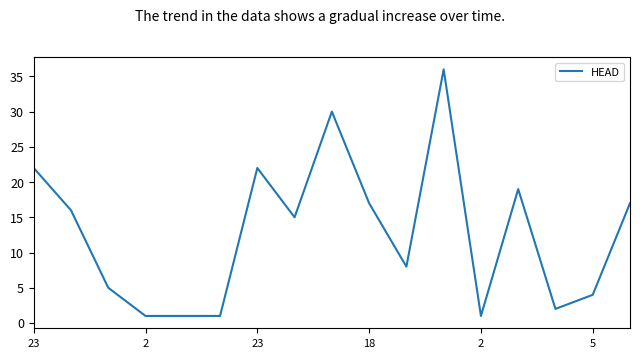

Reading left to right, extract all data points from this chart.

22	16	5	1	1	1	22	15	30	17	8	36	1	19	2	4	17